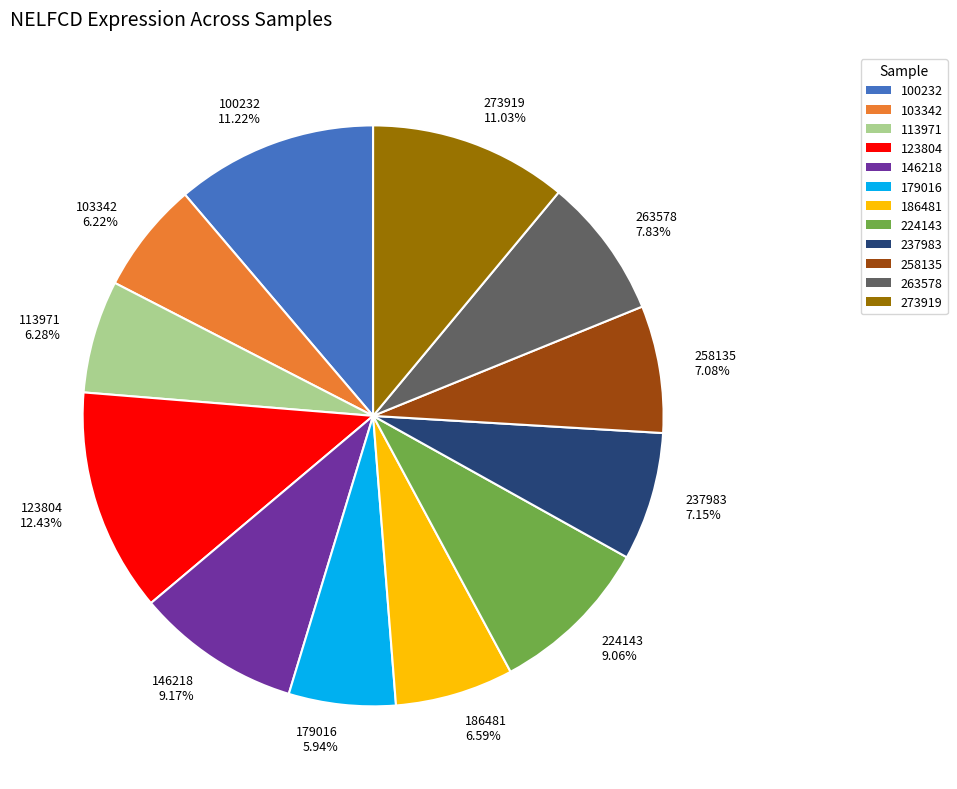

Does 237983 account for over 50% of the chart?

No